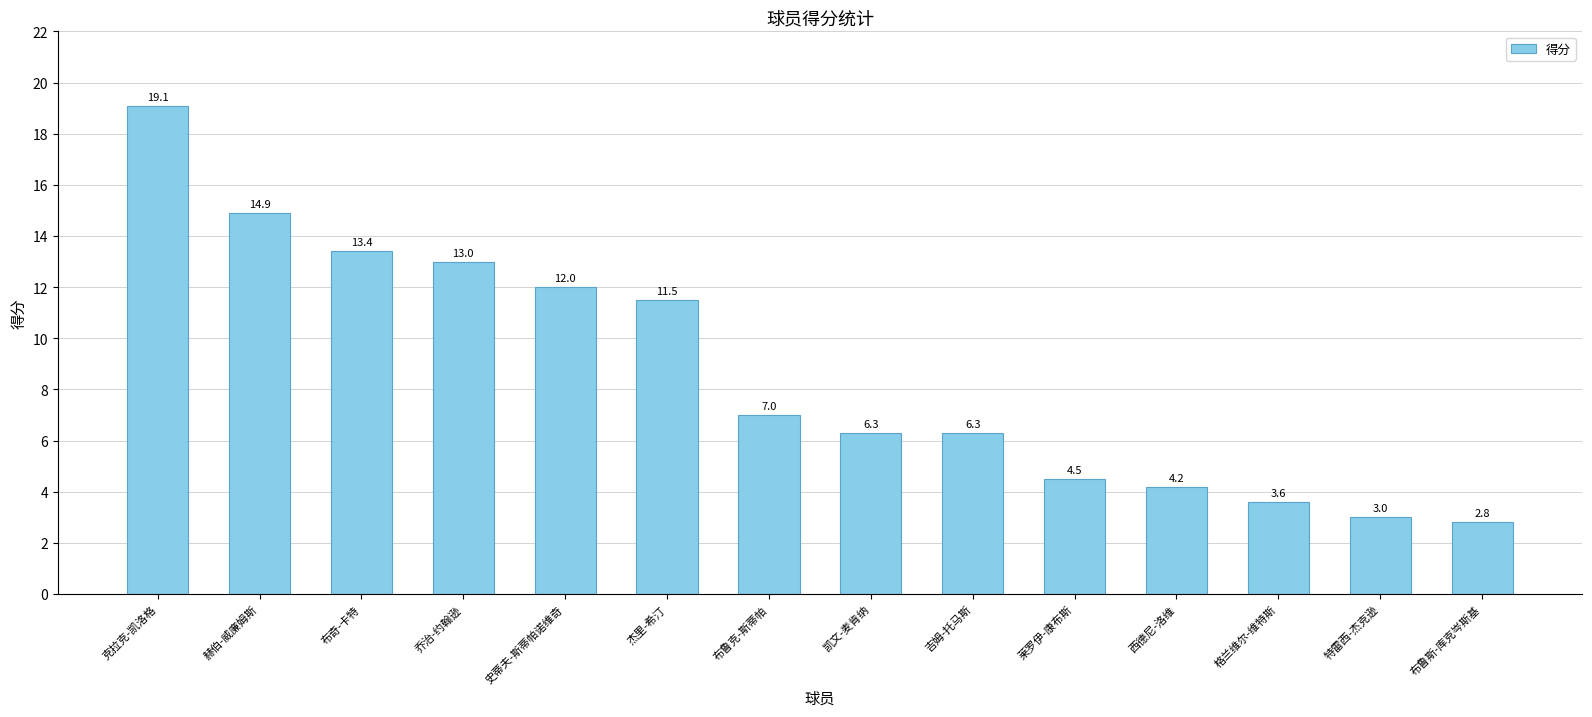

At which label does the data first exceed 7?

克拉克-凯洛格